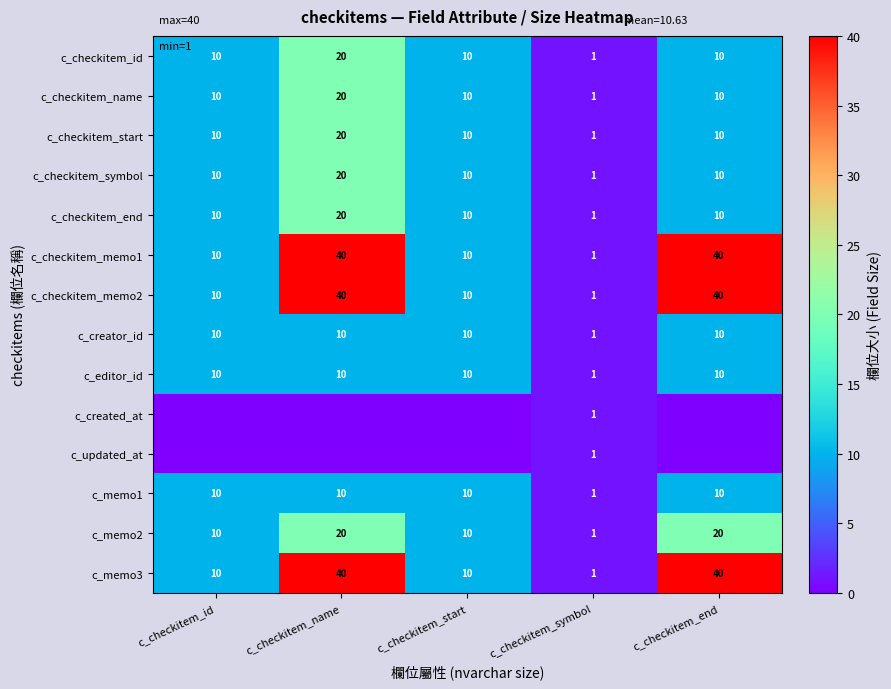

What is the average value of the c_editor_id series?

8